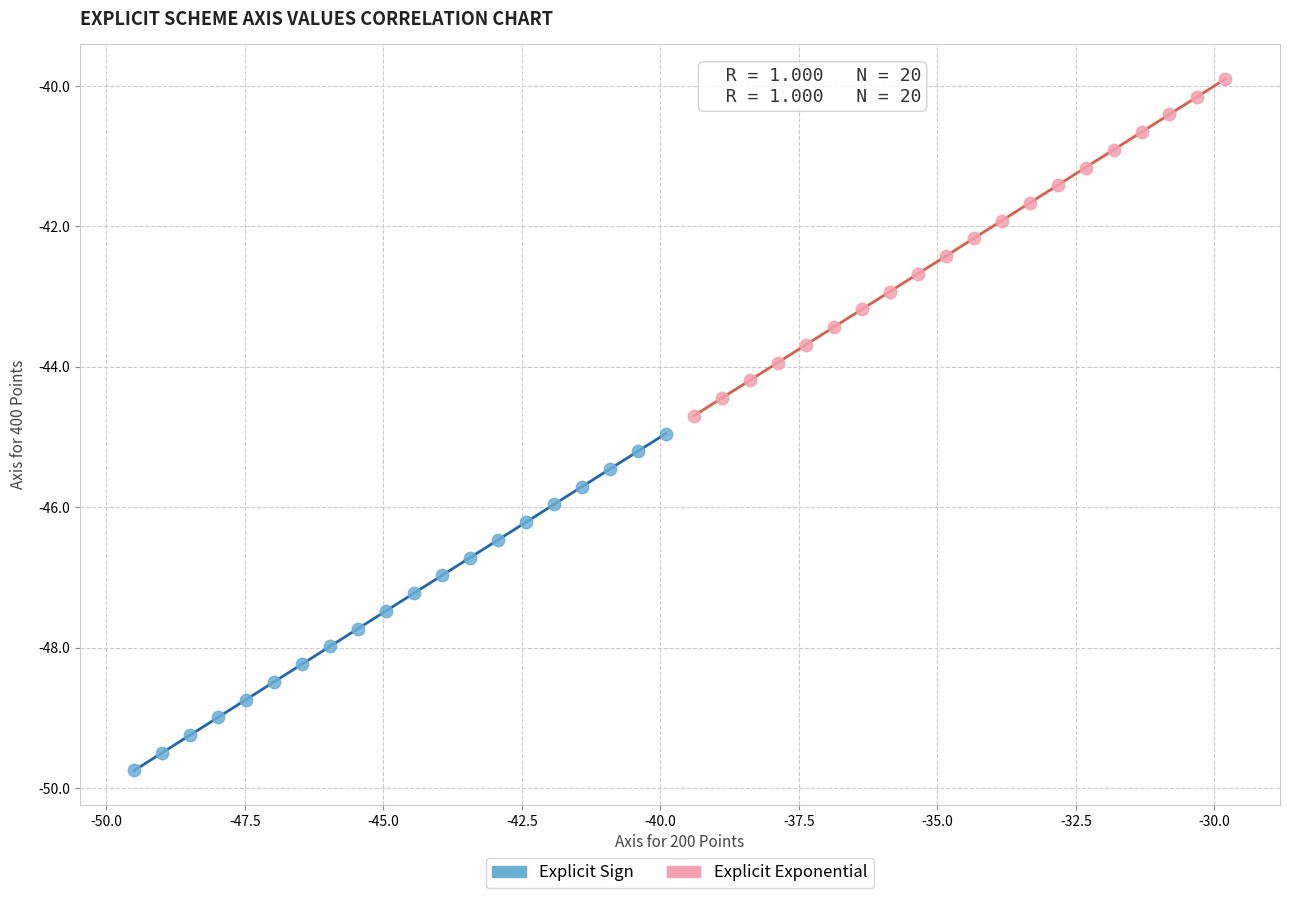

Which series reaches the minimum Y coordinate?

Explicit Sign